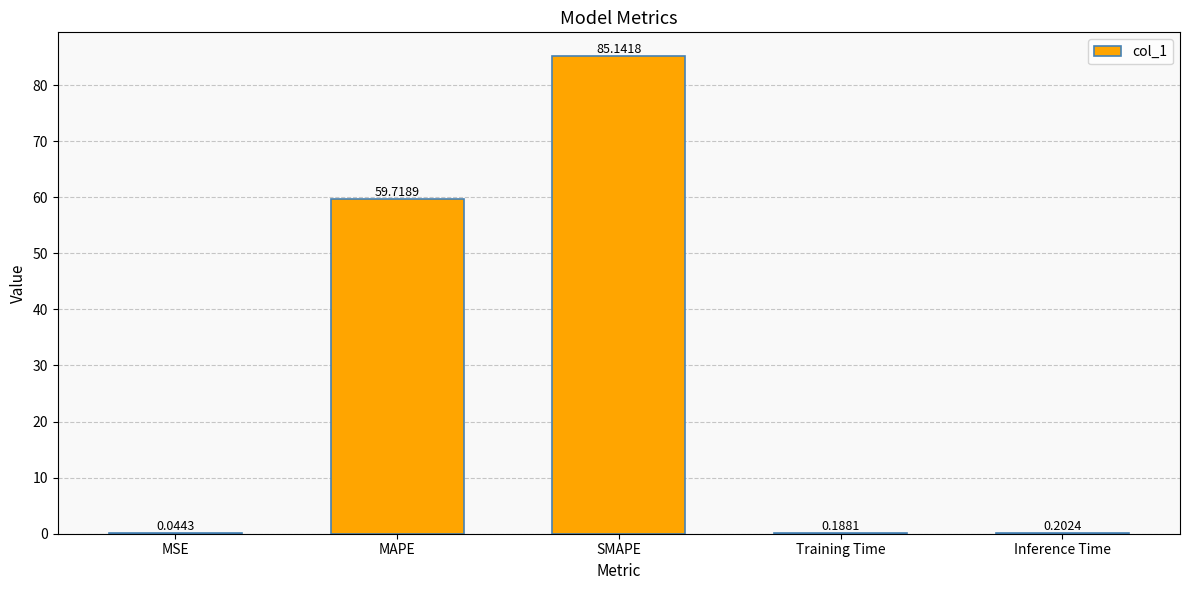

Which category has the highest value across all series?

SMAPE